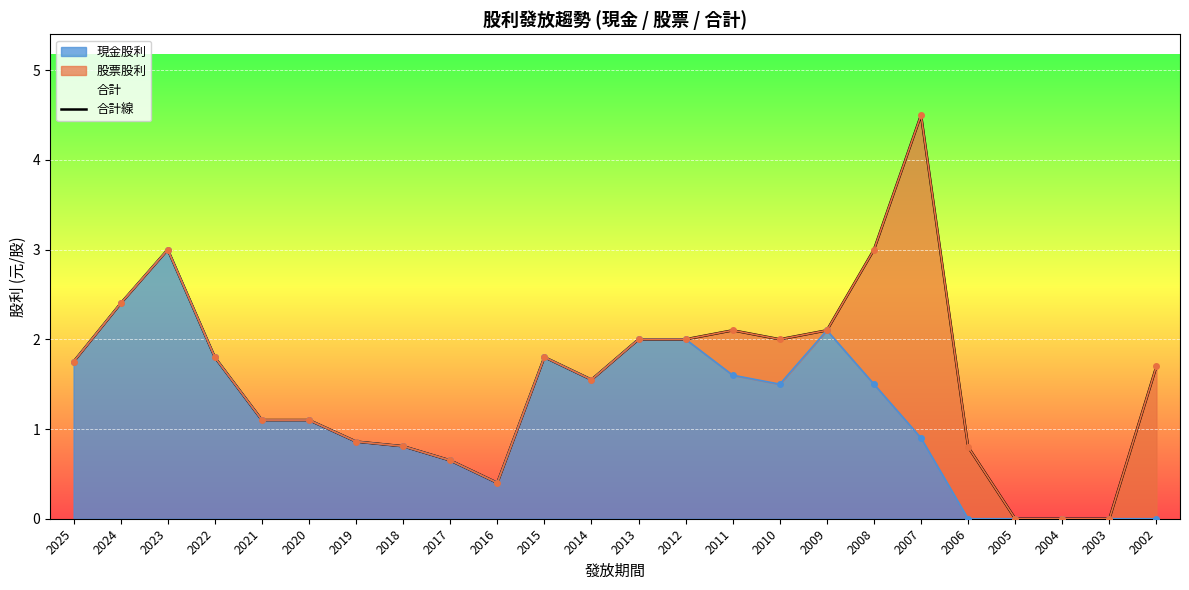

Which category has the highest value in the 現金股利 series?

2023